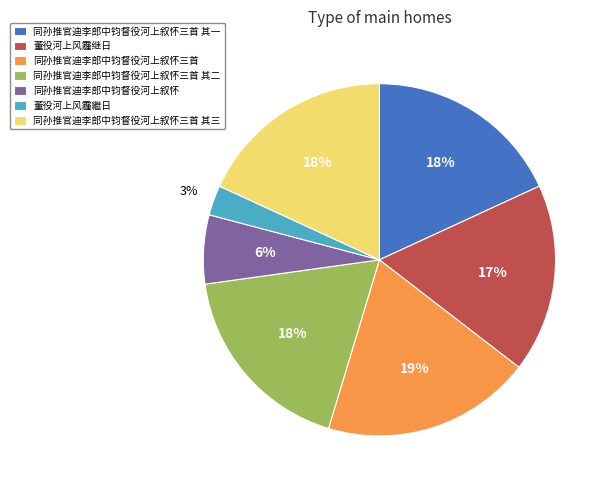

To the nearest percent, what is the combined percentage of 同孙推官迪李郎中钧督役河上叙怀三首 其一 and 董役河上风霾继日?

35%